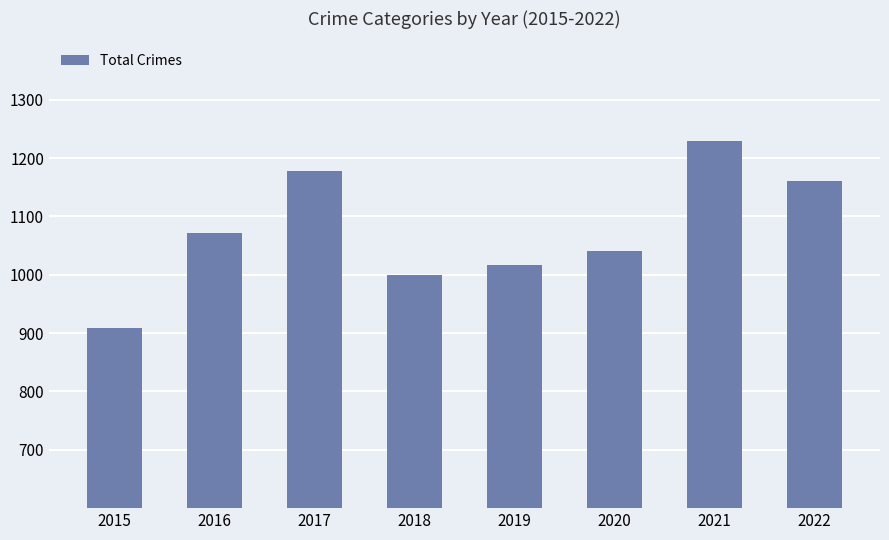

How many values are below 1072?

4